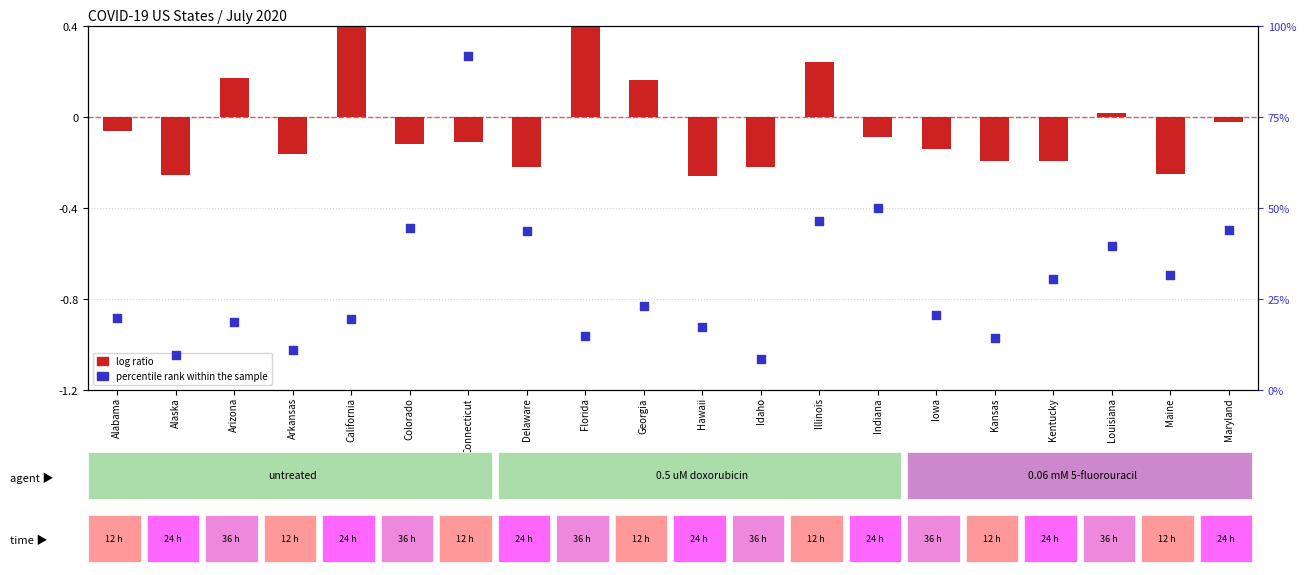

Which series reaches the minimum Y coordinate?

log ratio